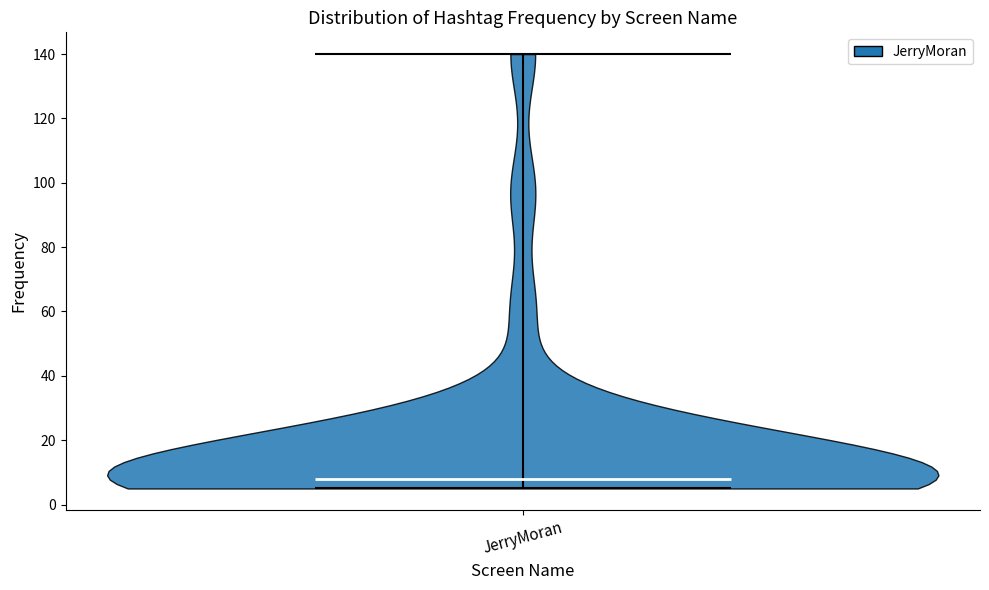

Read this violin plot against the y-axis: where its median line is, and the lowest and highest points the violin reaches. The values are not printed on the chart, so give them approximately, as read against the axis.

median line 8, lowest point 6, highest point 140